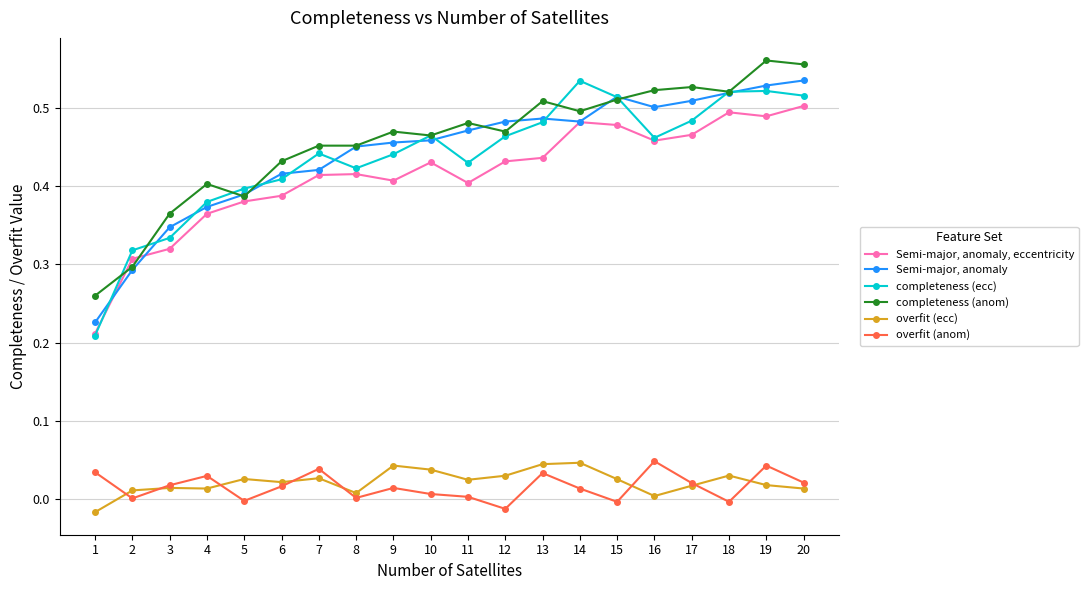

Which series has the largest range (max minus min)?

completeness (ecc)